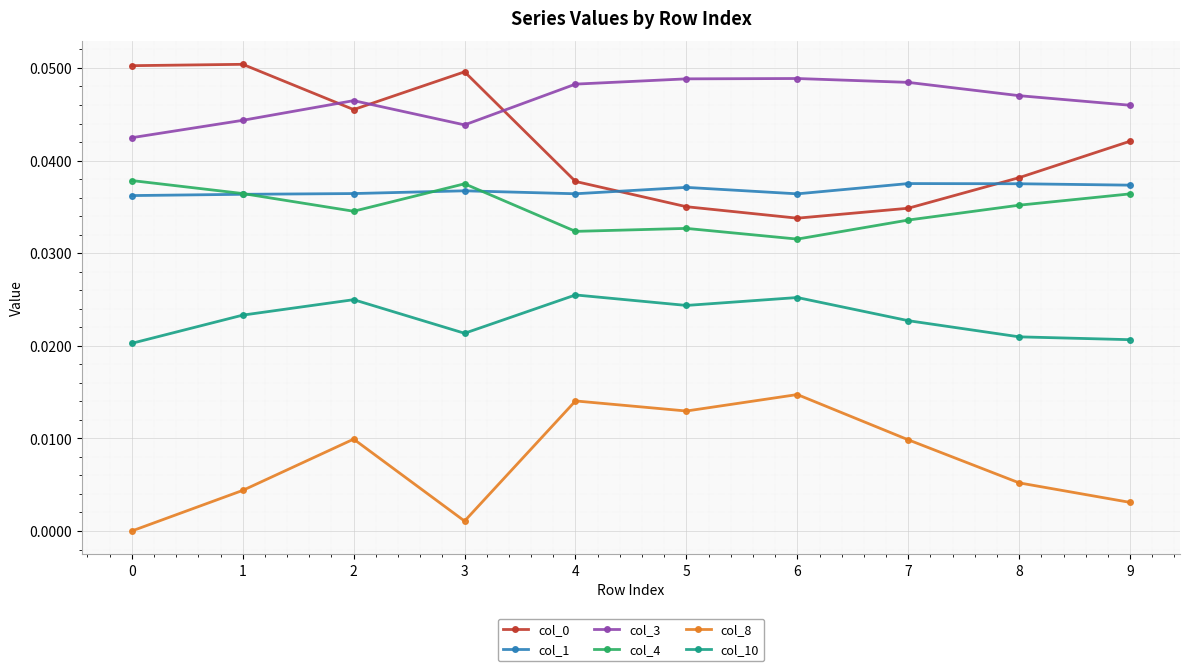

Is the value of col_8 at 6 greater than the value of col_4 at 7?

No